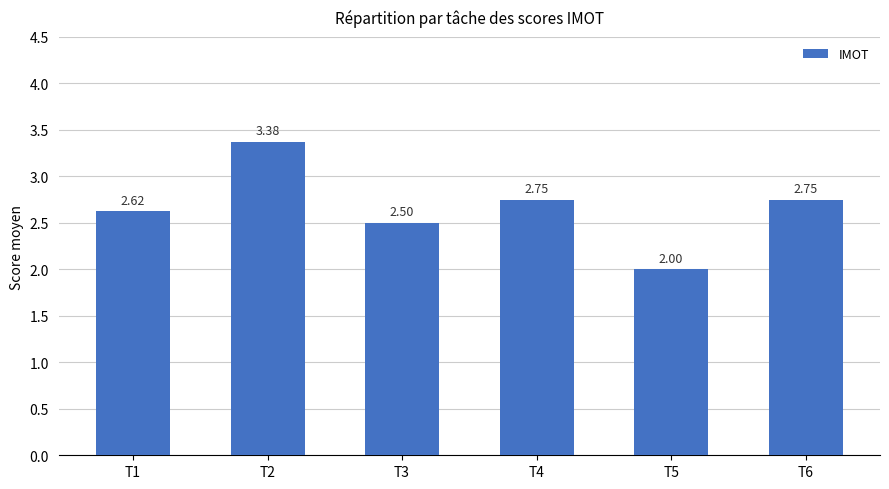

What is the average value?

2.7